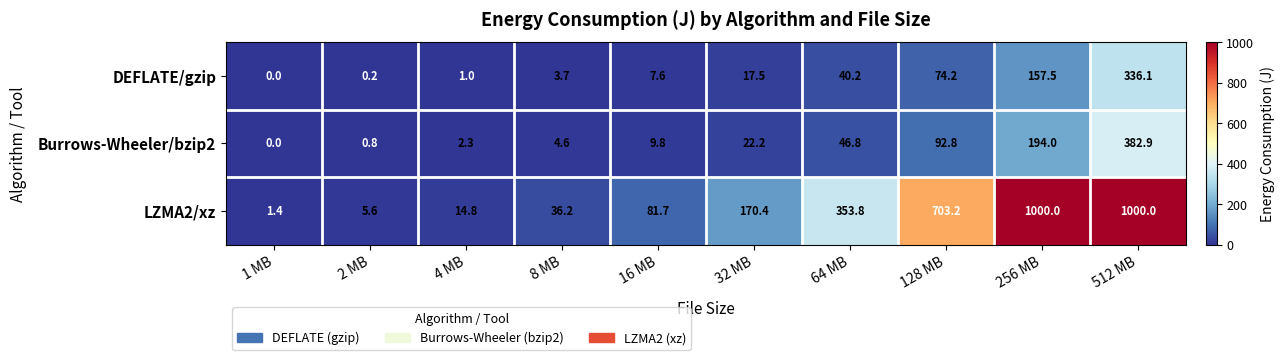

Rank the series by their maximum value, from lowest to highest.

DEFLATE/gzip, Burrows-Wheeler/bzip2, LZMA2/xz